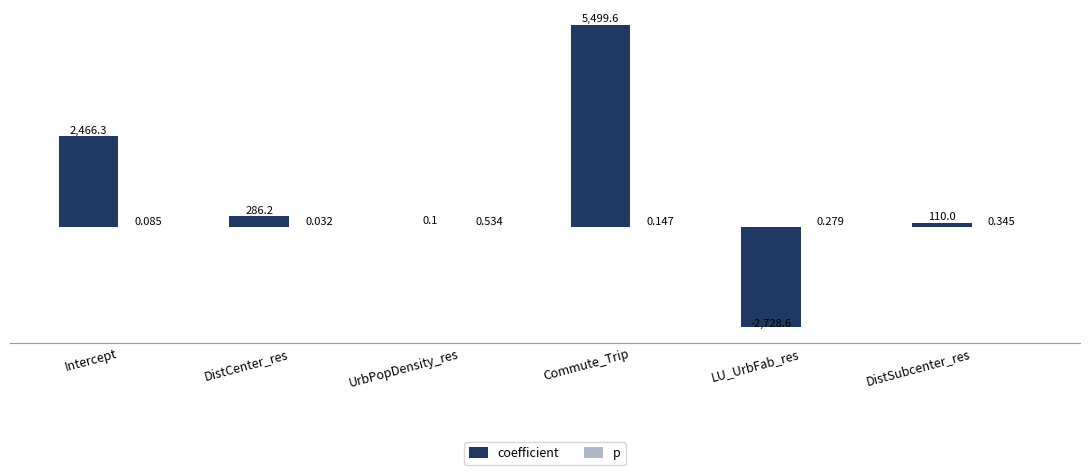

Which has a higher value, Commute_Trip or DistSubcenter_res?

Commute_Trip